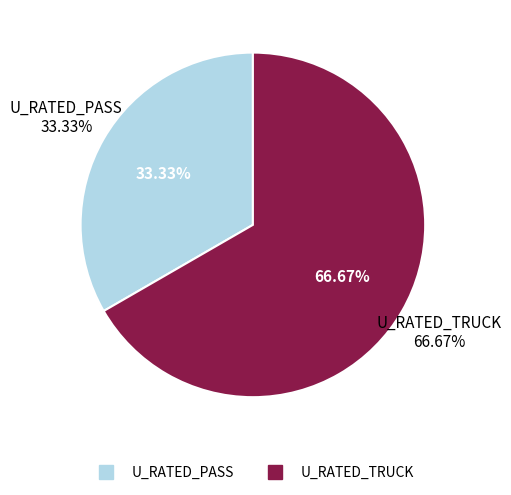

To the nearest percent, what is the difference between the largest and smallest slice percentages?

33%